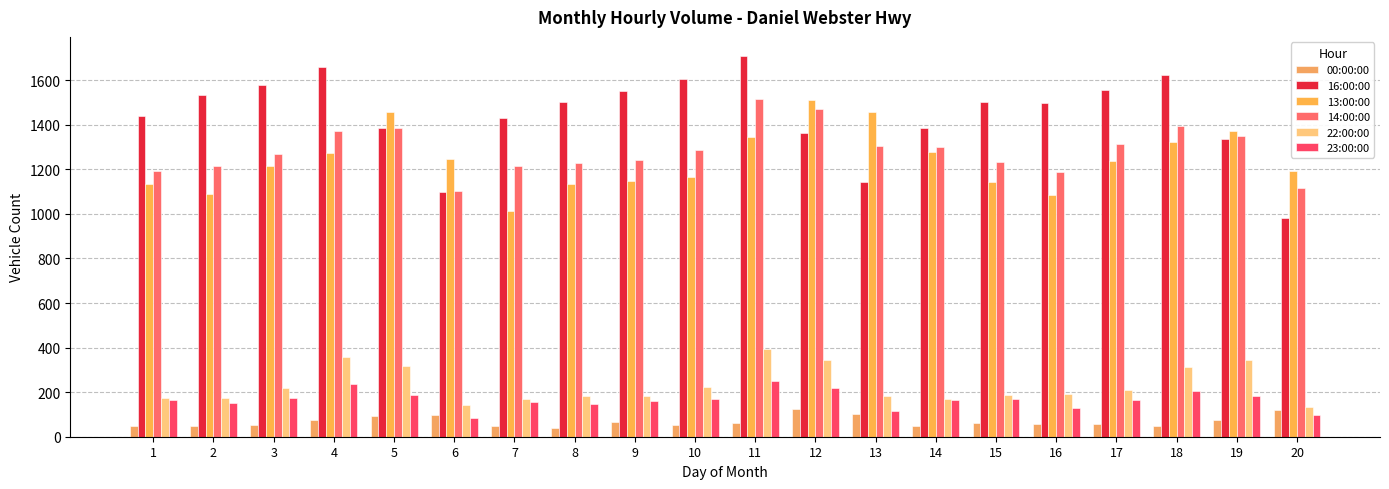

Is it true that 00:00:00 equals 97 at 6?

True